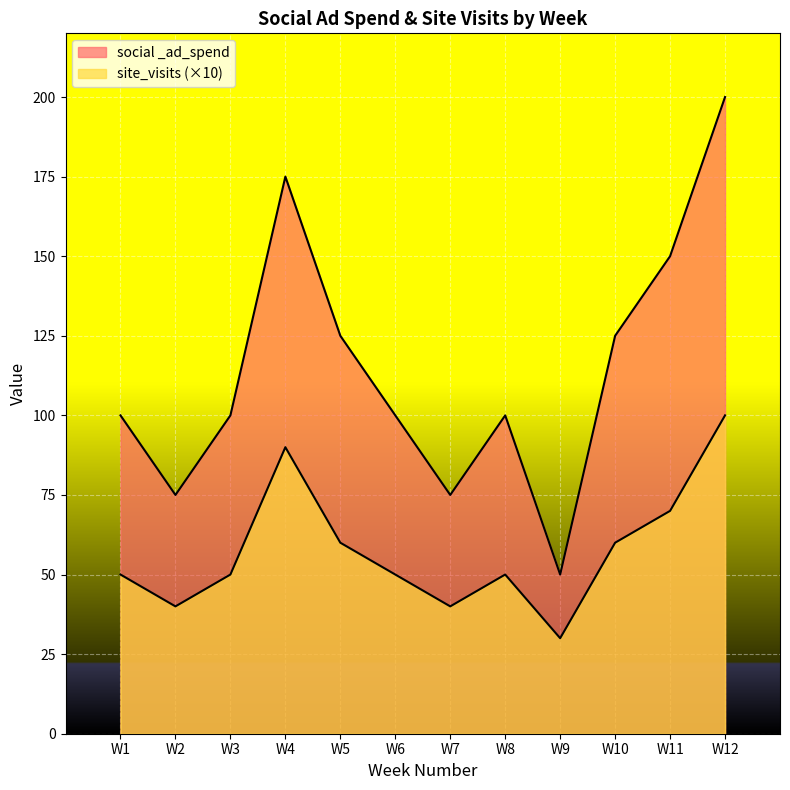

The value of site_visits at W10 is 17. True or false?

False